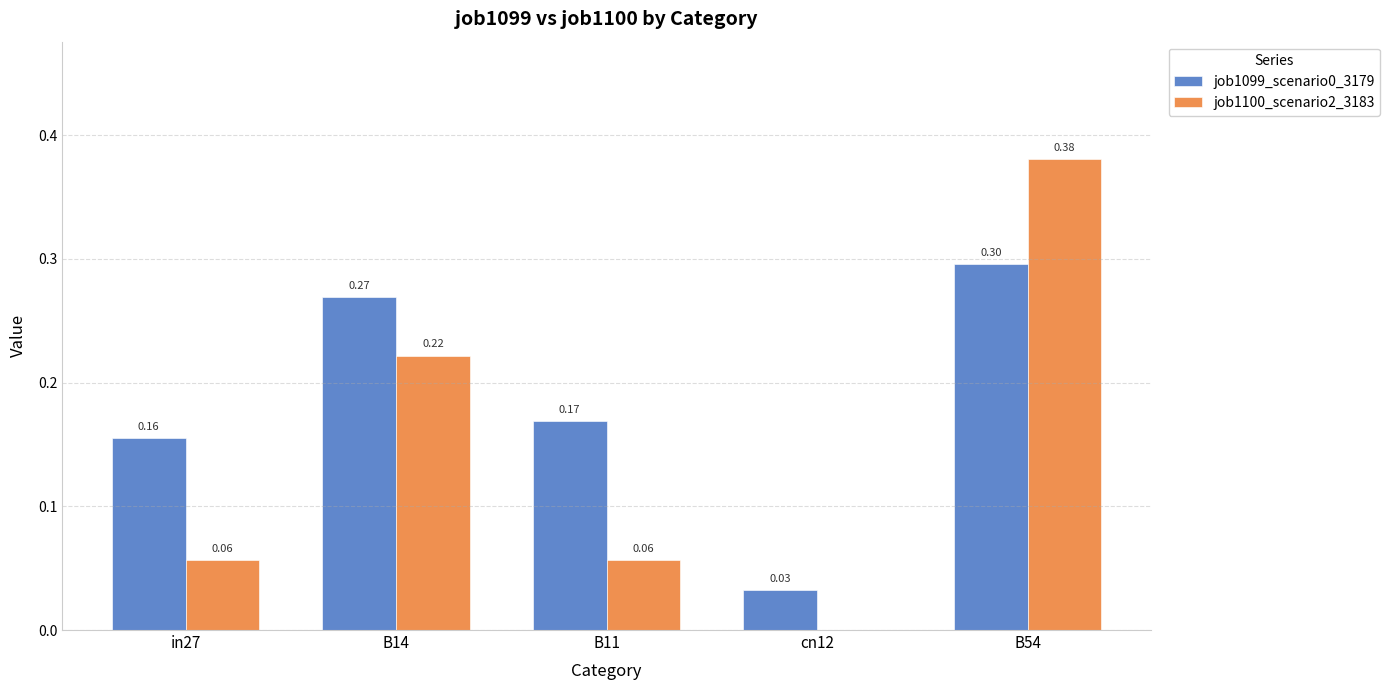

The job1099_scenario0_3179 series shows 0.0 at cn12. True or false?

True